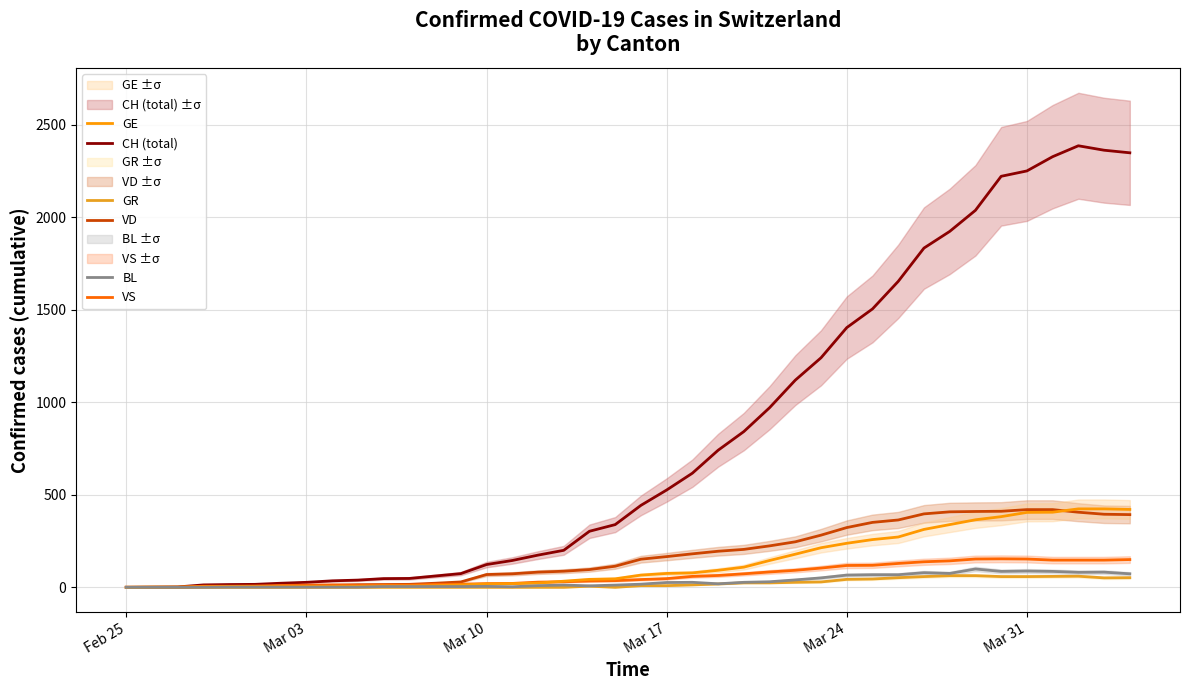

True or false: CH (total) and BL cross at least once.

False